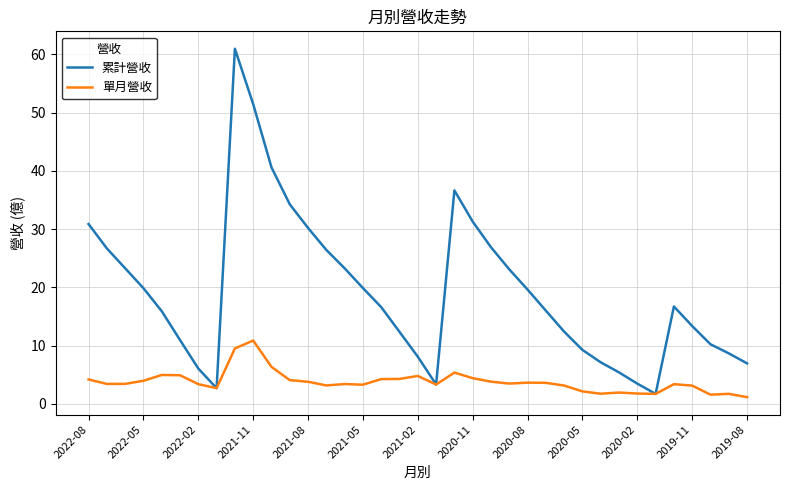

Which series has the widest spread of values?

累計營收